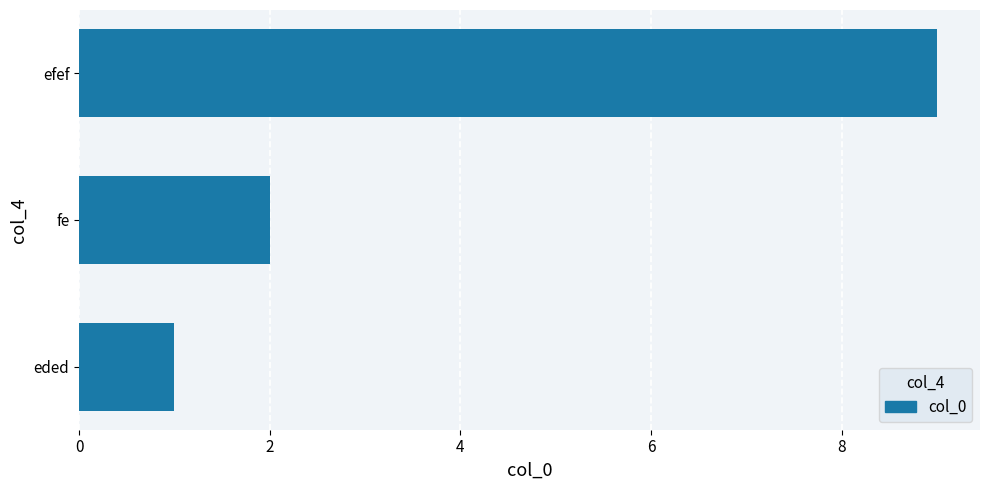

Rank the categories by value from lowest to highest.

eded, fe, efef